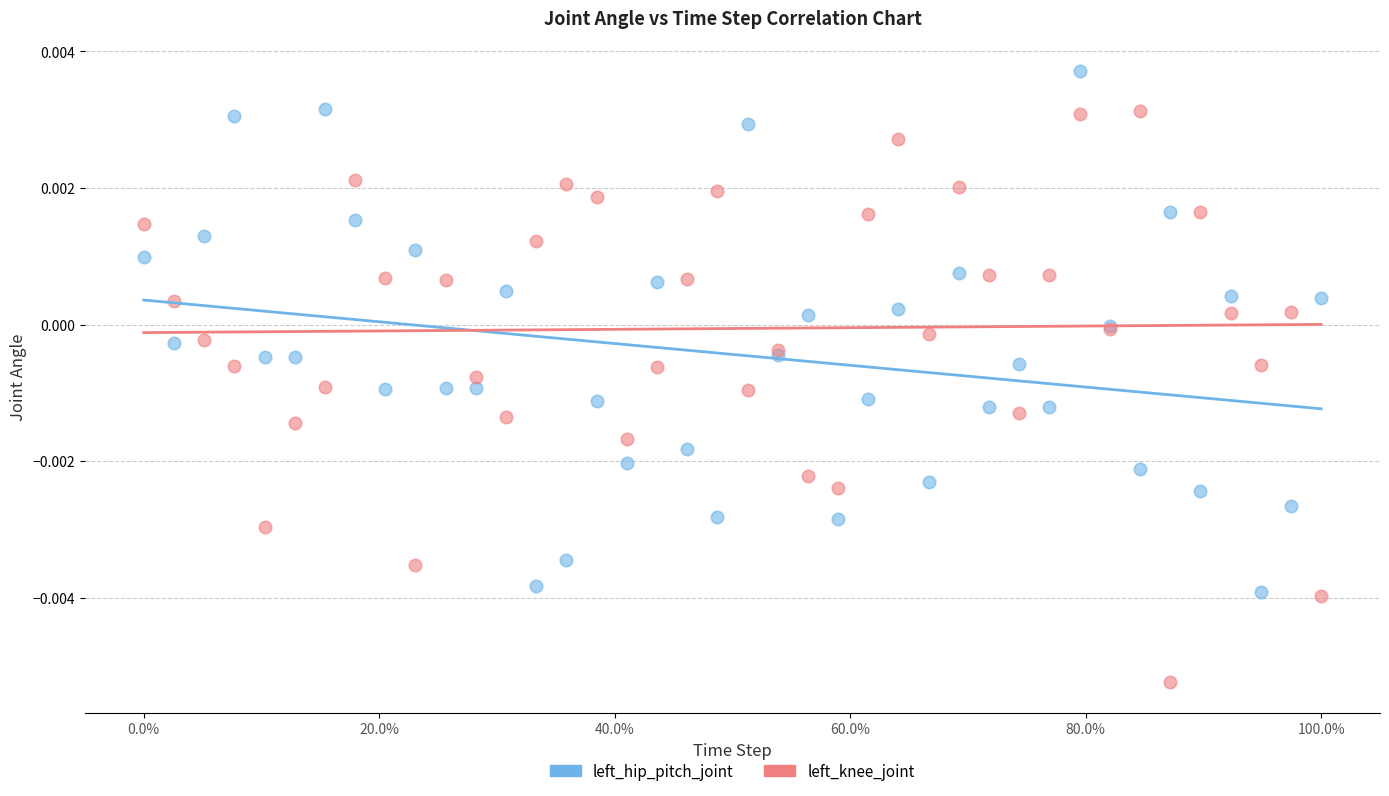

Which series reaches the minimum Y coordinate?

left_knee_joint